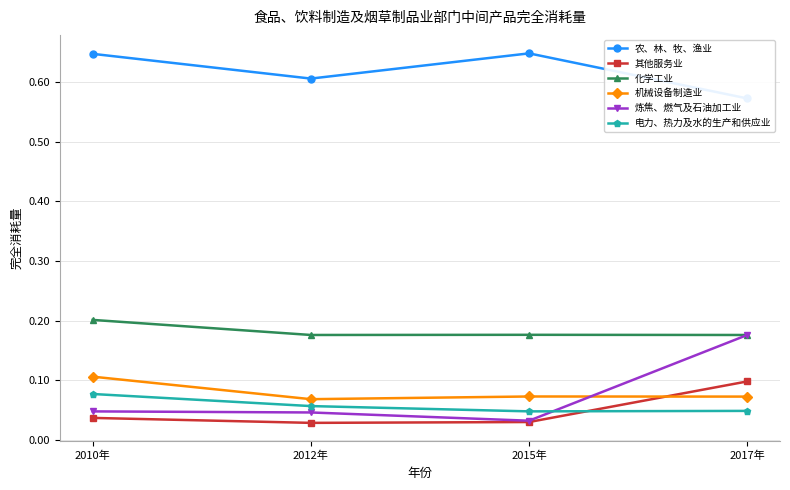

Reading left to right, extract all data points from this chart.

农、林、牧、渔业: 0.6	0.6	0.6	0.6
其他服务业: 0.0	0.0	0.0	0.1
化学工业: 0.2	0.2	0.2	0.2
机械设备制造业: 0.1	0.1	0.1	0.1
炼焦、燃气及石油加工业: 0.0	0.0	0.0	0.2
电力、热力及水的生产和供应业: 0.1	0.1	0.0	0.0